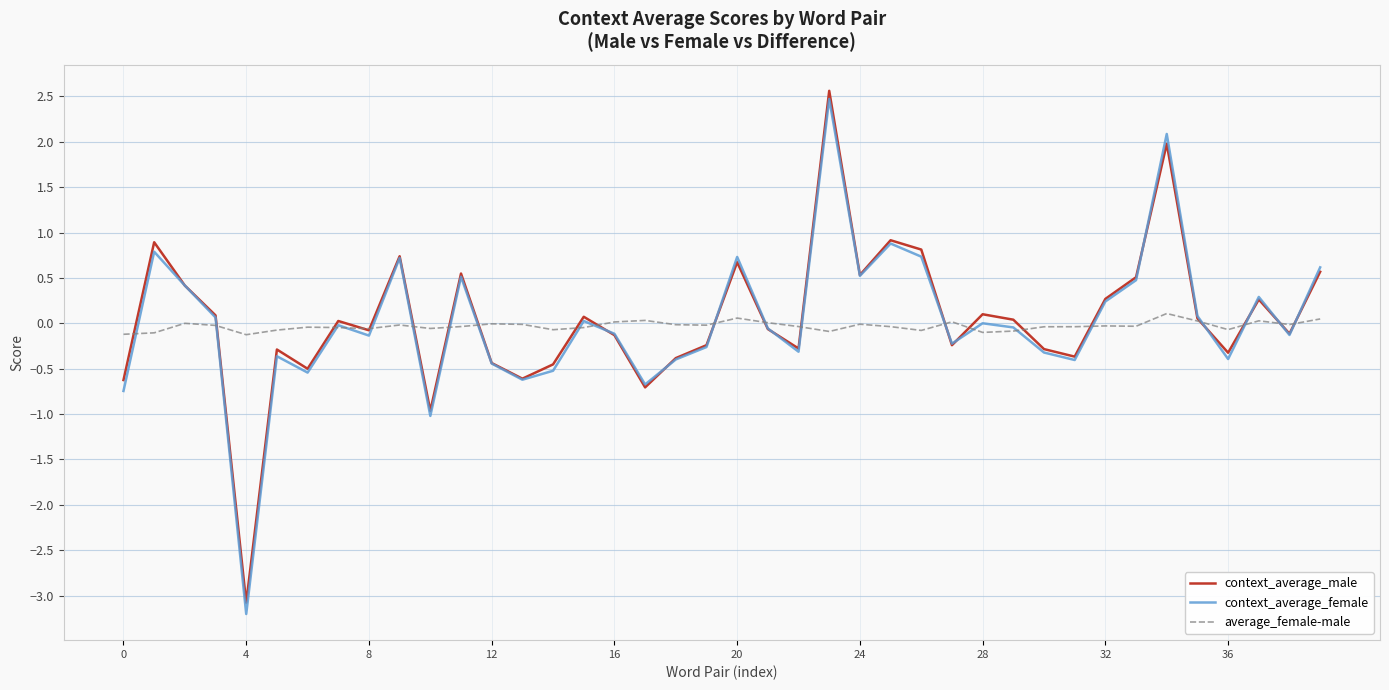

What is the highest value of the context_average_male series?

2.6